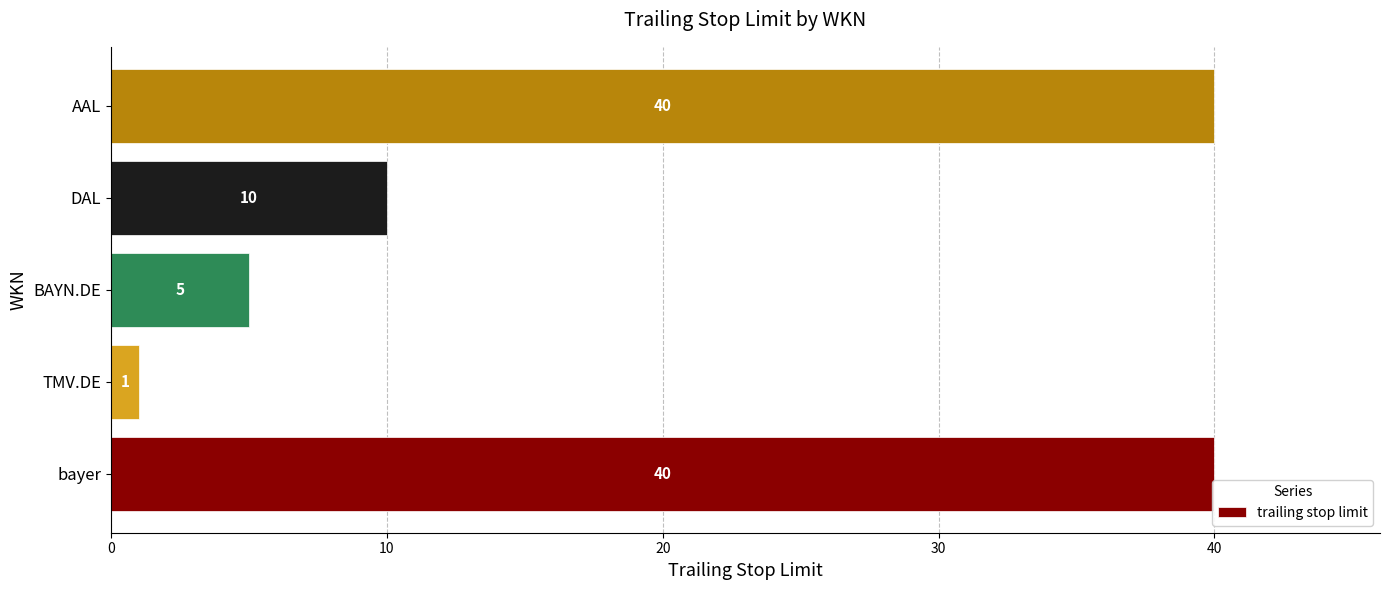

How many categories are shown in the chart?

5